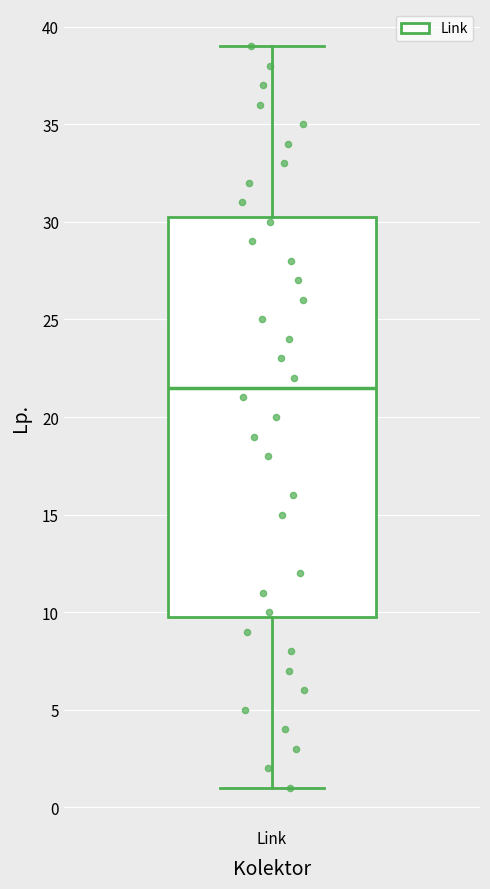

Where is the upper edge of the box for Link on the y-axis? The values are not printed on the chart, so give them approximately, as read against the axis.

30.5